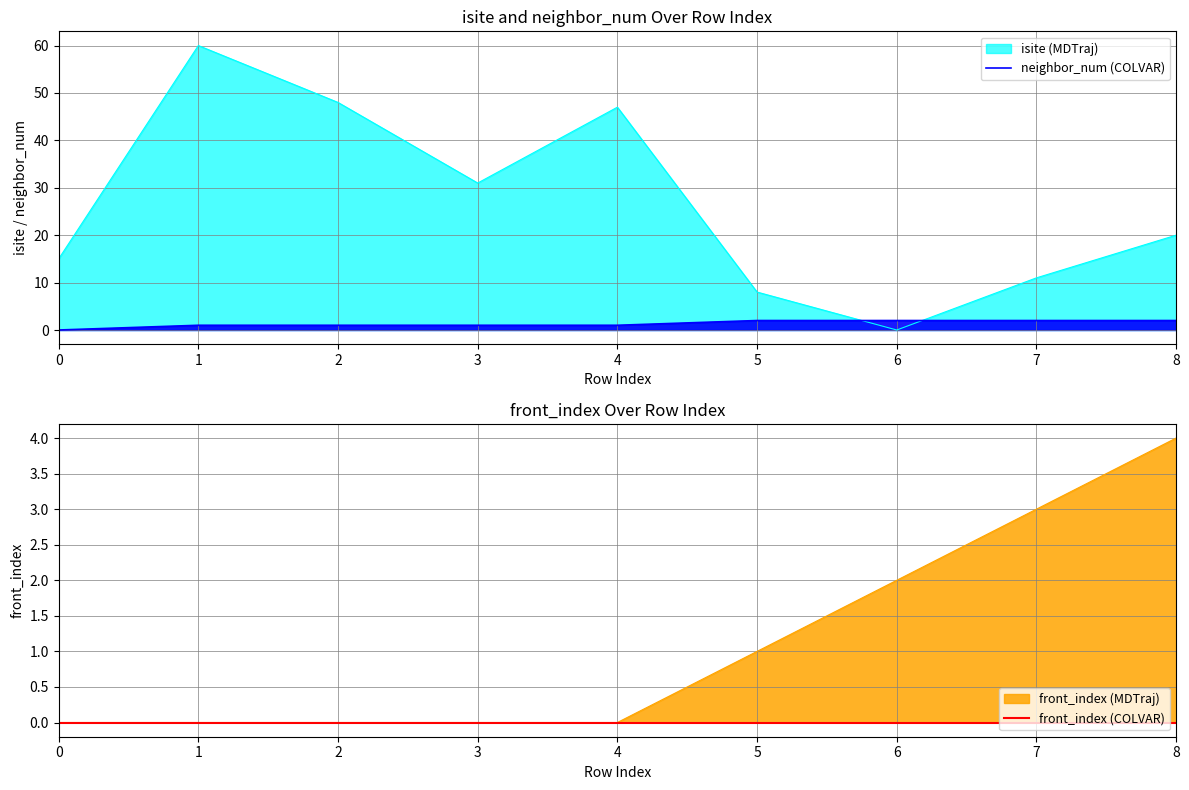

Which series has the largest range (max minus min)?

neighbor_num (COLVAR)